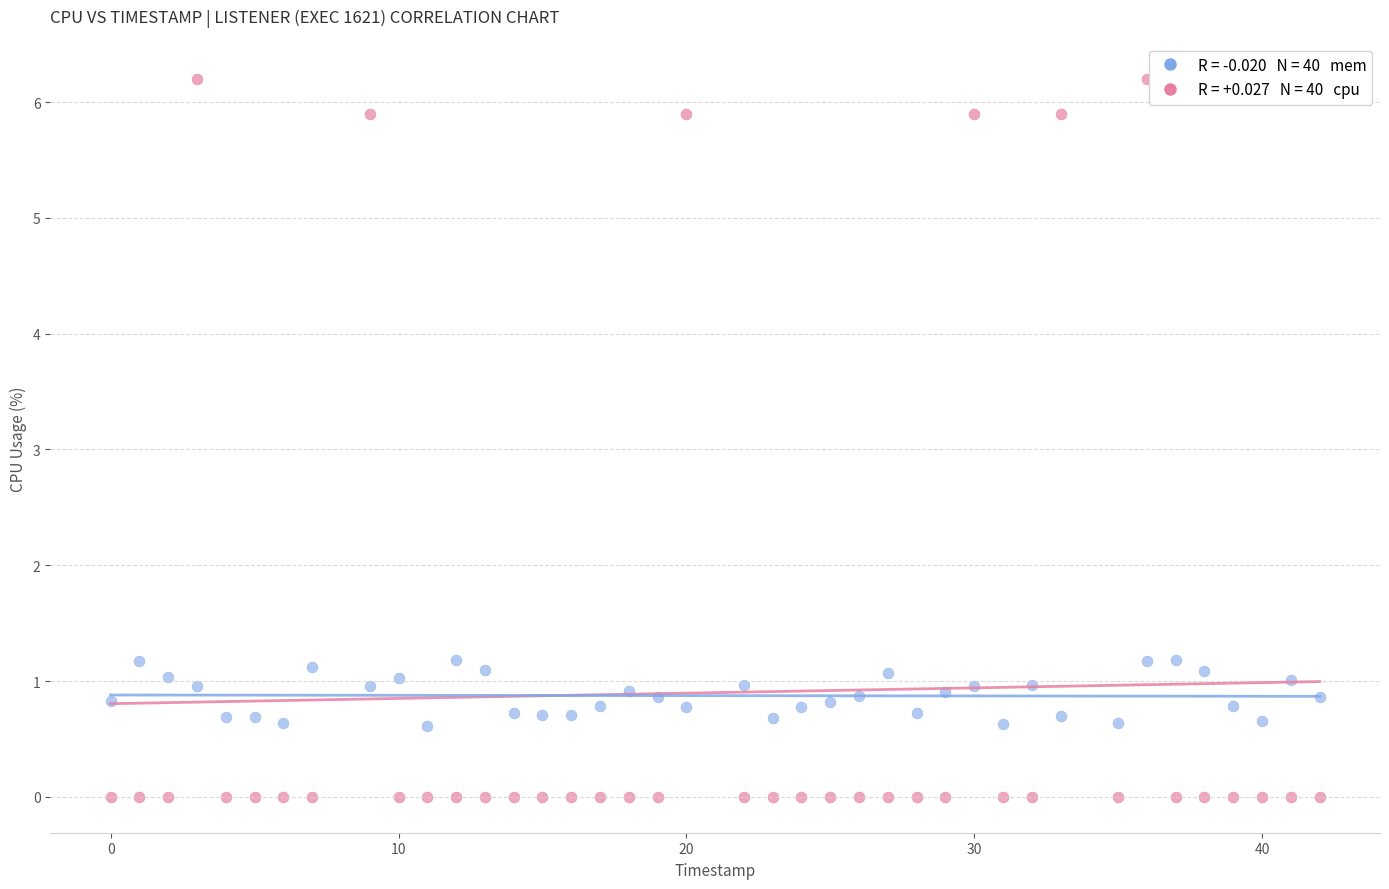

Across all data points, what is the range of X values (max minus min)?

42.0